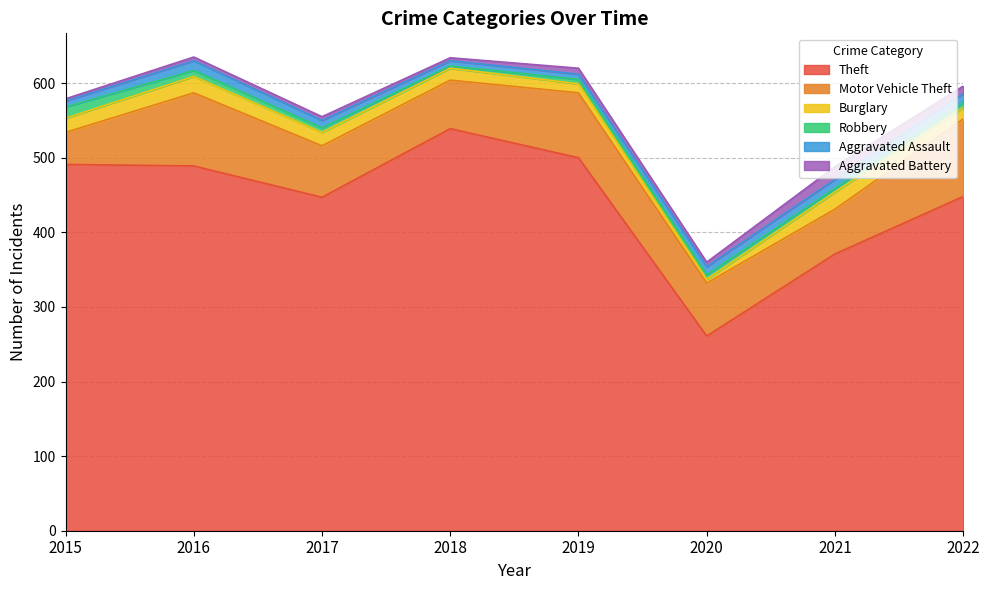

Between 2020 and 2018, which is larger?

2018